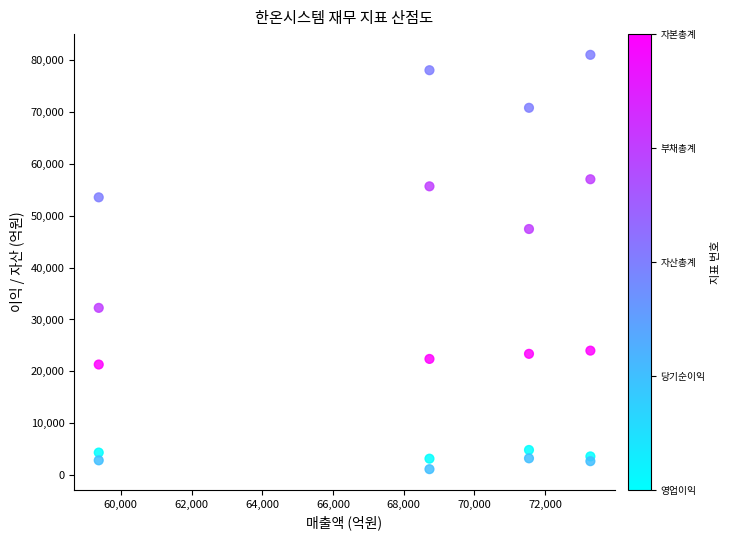

Across all series, what Y value is closest to 41087?

47449